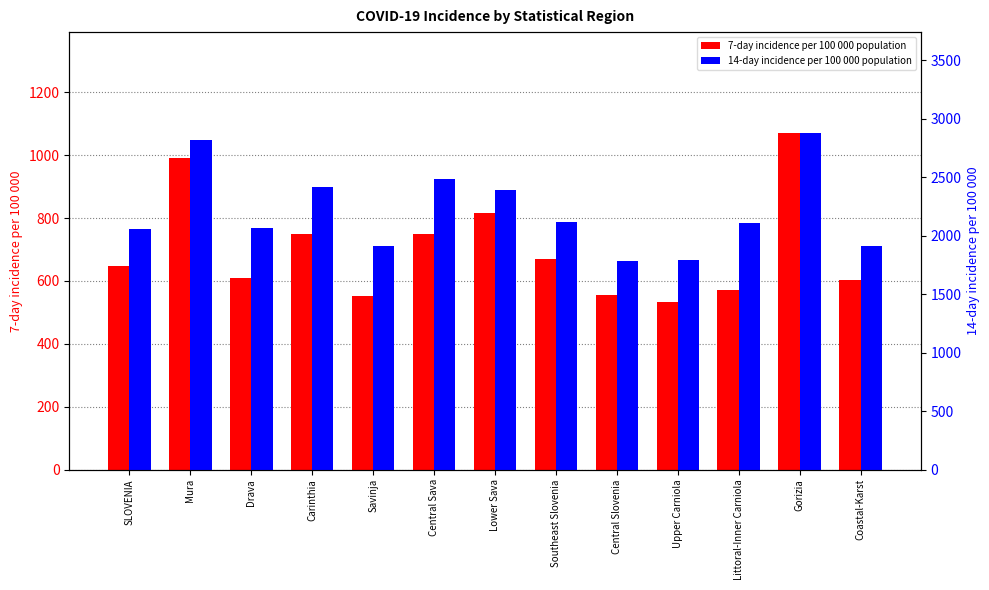

Which category has the lowest value across all series?

Upper Carniola